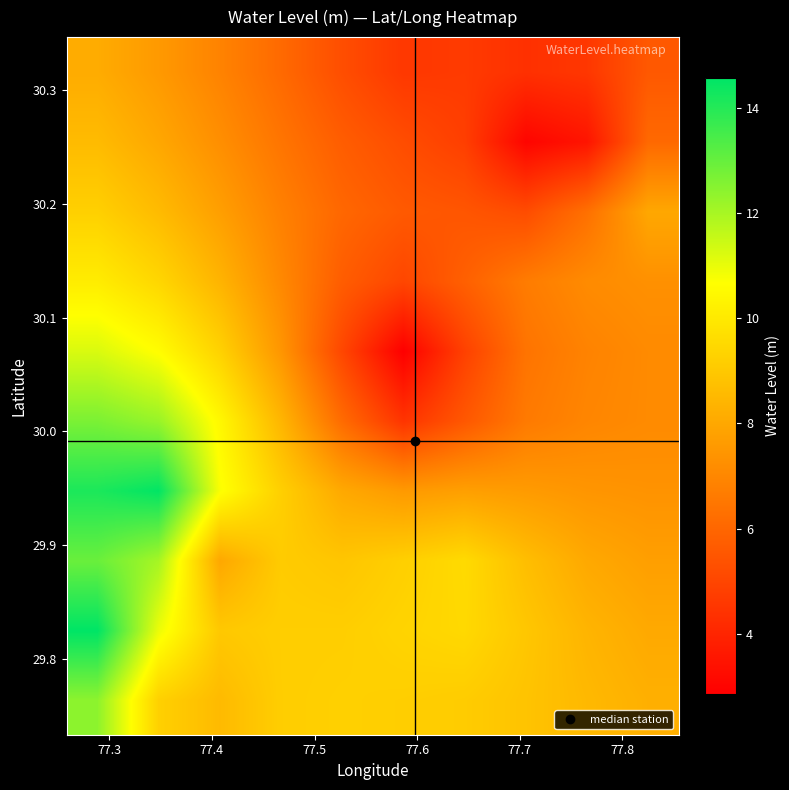

At how many categories does at least one series exceed 10?

3